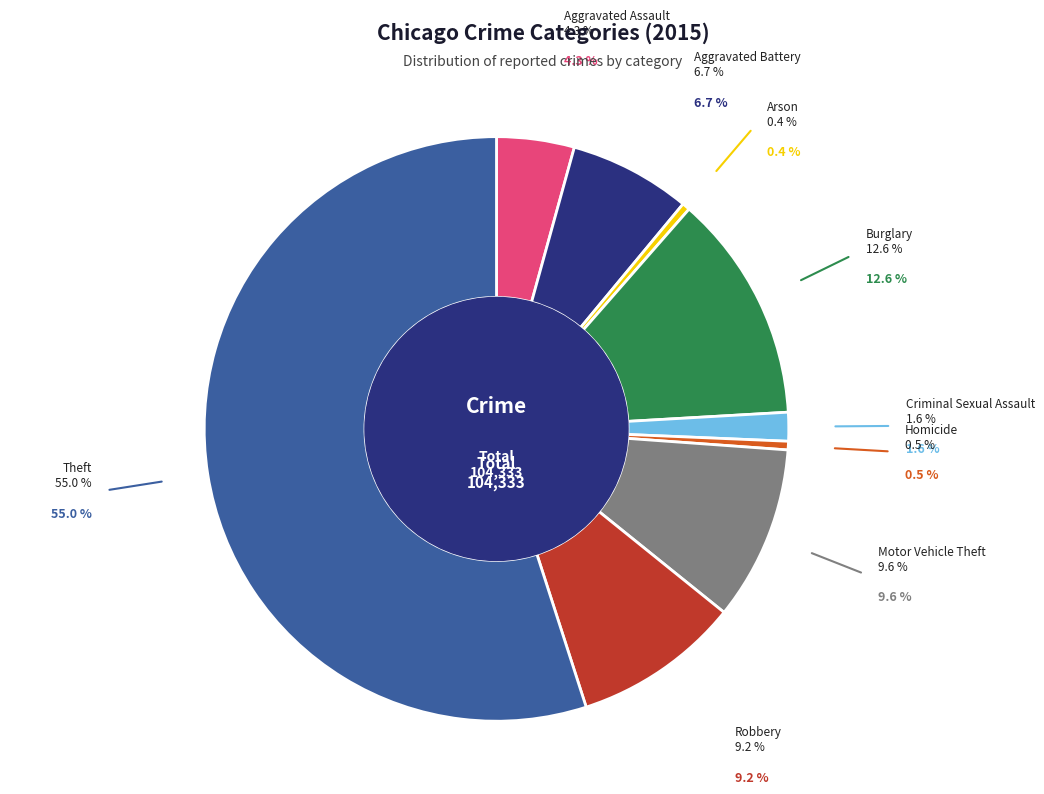

To the nearest percent, what is the difference between the Homicide and Burglary slice percentages?

12%